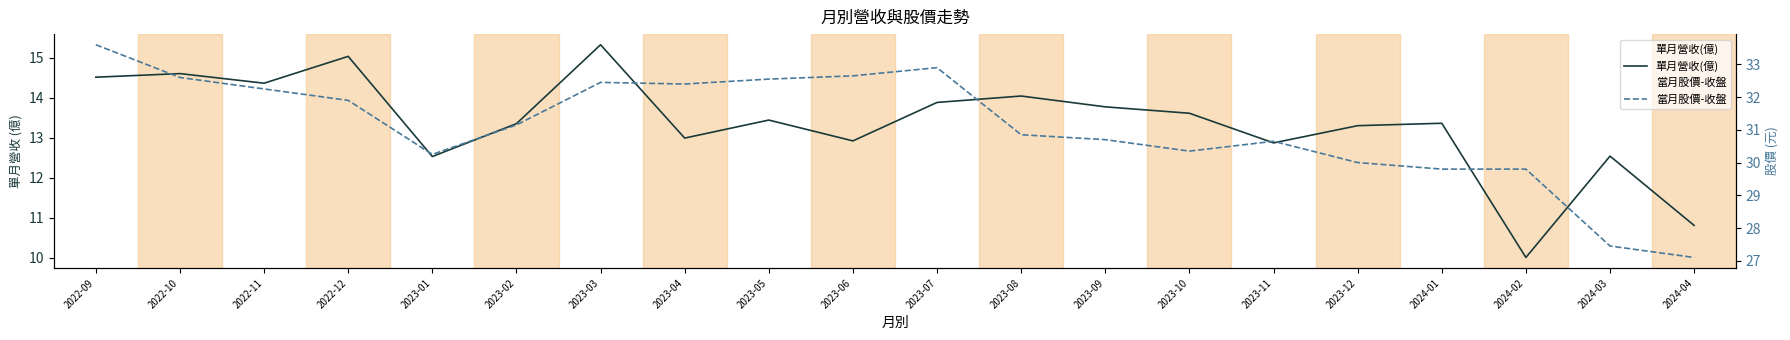

What is the sum of all 當月股價-收盤 values?

621.4